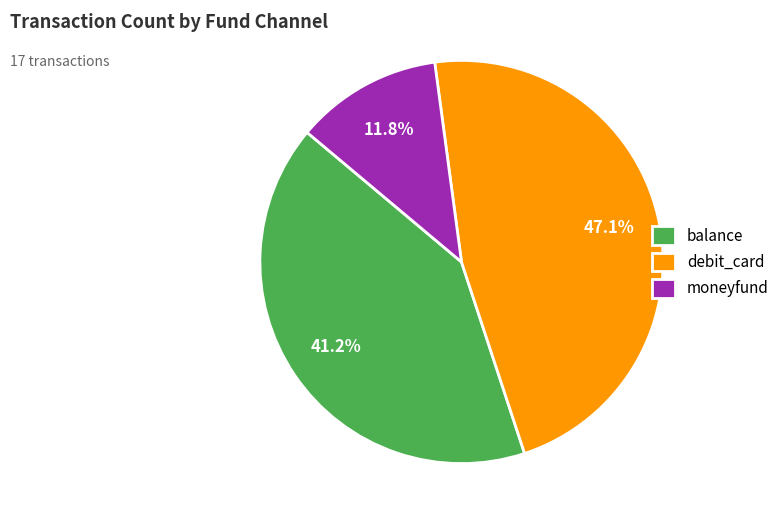

Count the number of slices in the pie.

3